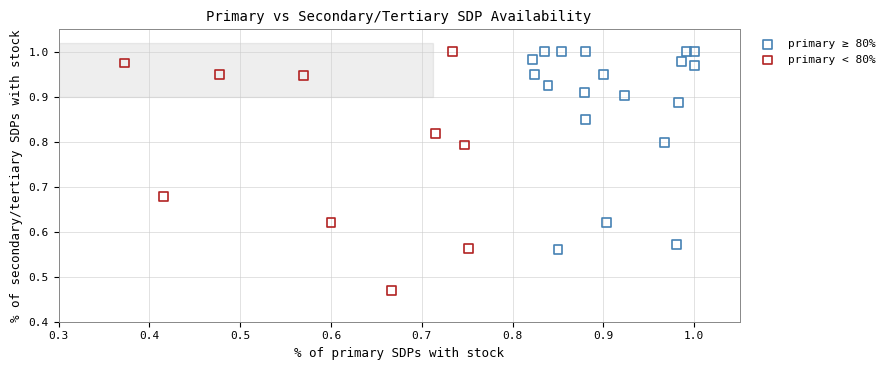

Which series reaches the minimum Y coordinate?

primary < 80%